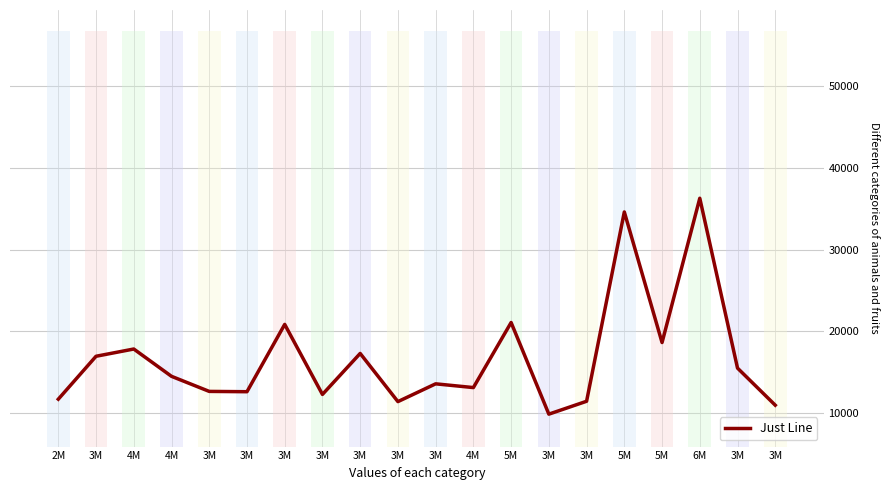

List the labels in order of value, largest first.

6M, 5M, 5M, 3M, 5M, 4M, 3M, 3M, 3M, 4M, 3M, 4M, 3M, 3M, 3M, 2M, 3M, 3M, 3M, 3M